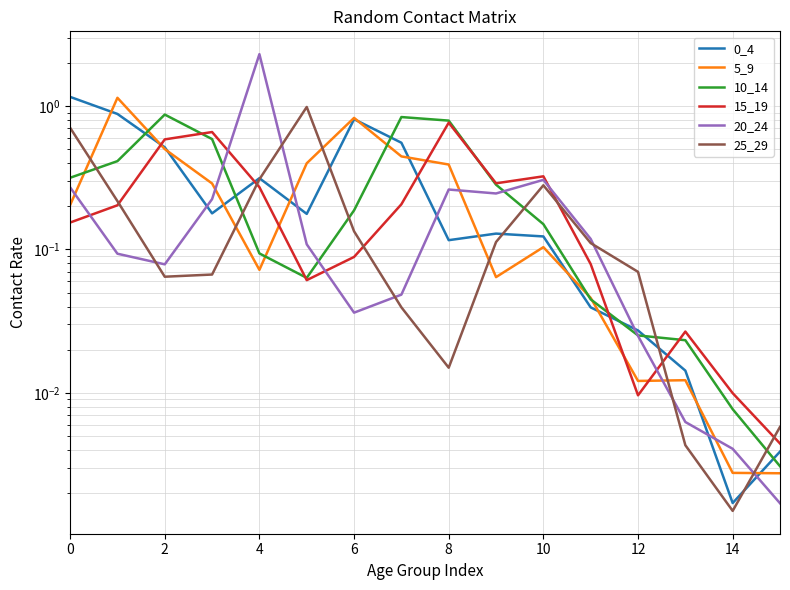

What value does the 5_9 series have at 0?

0.2